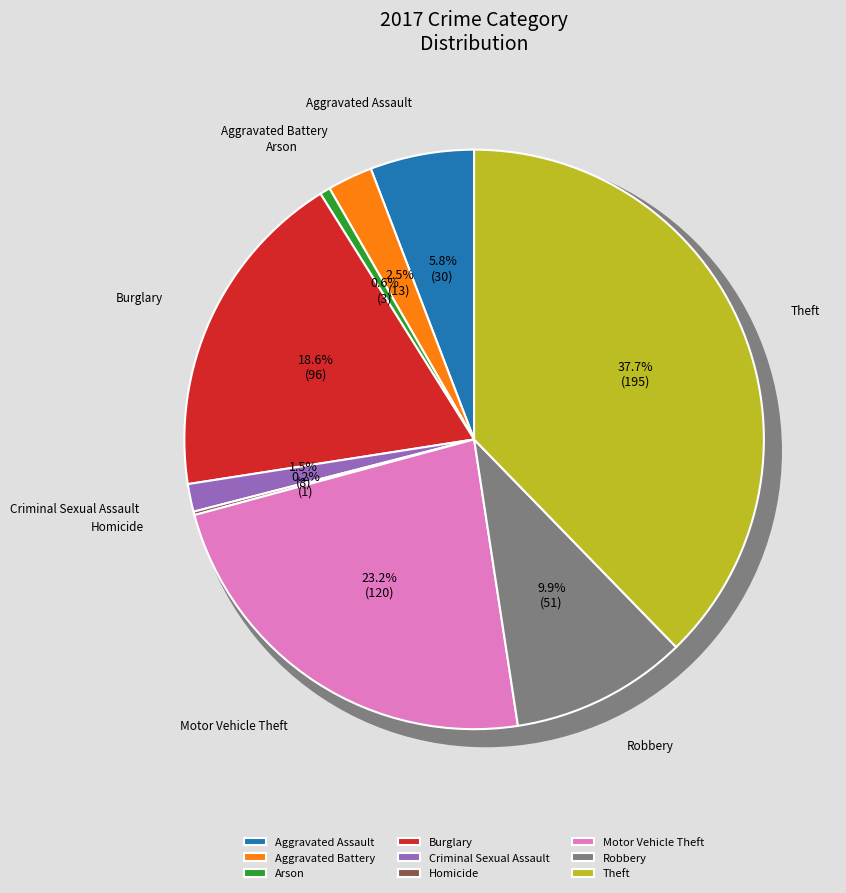

Rank the categories by value from lowest to highest.

Homicide, Arson, Criminal Sexual Assault, Aggravated Battery, Aggravated Assault, Robbery, Burglary, Motor Vehicle Theft, Theft